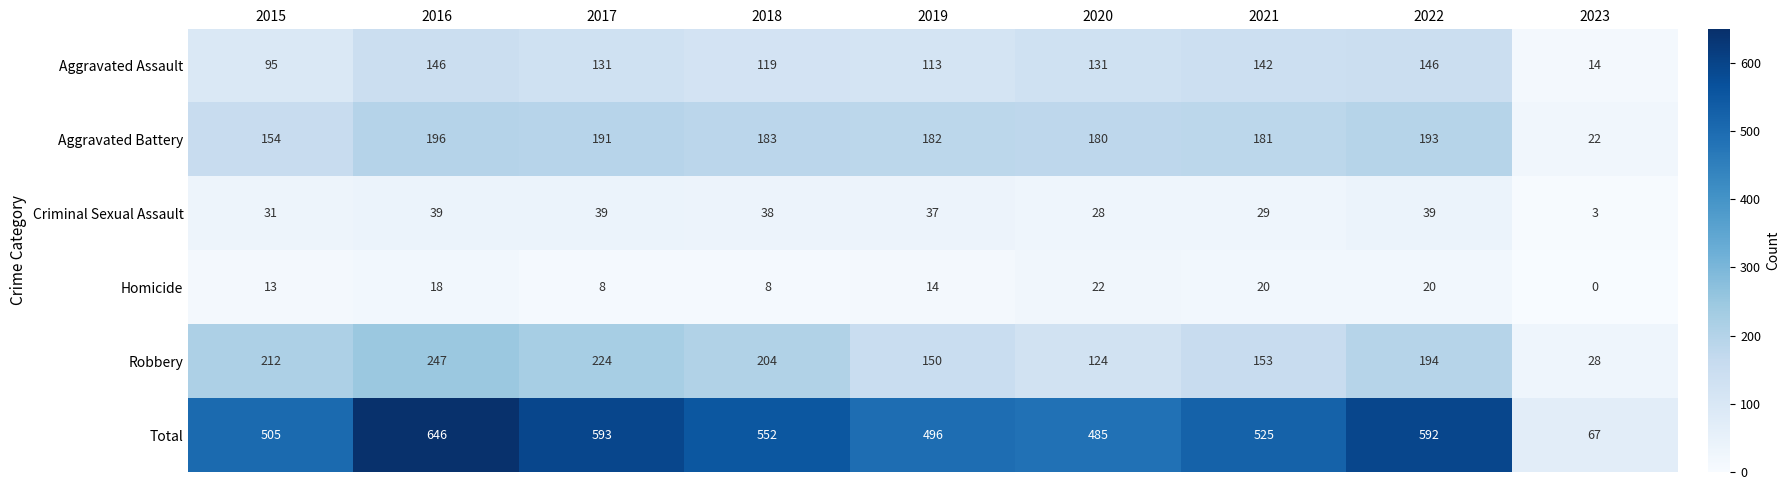

Is the value of Homicide at 2022 greater than the value of Aggravated Assault at 2018?

No